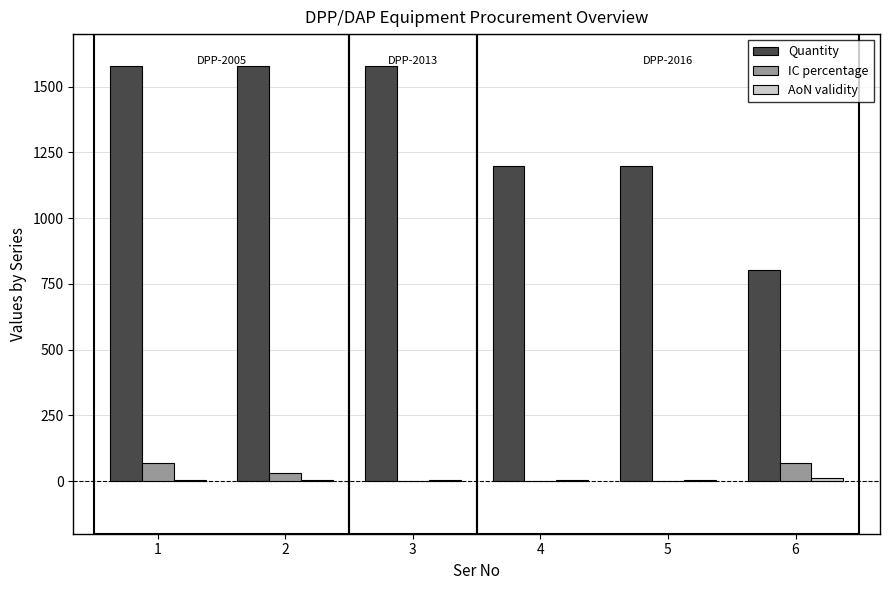

What is the maximum value for IC percentage?

70.3